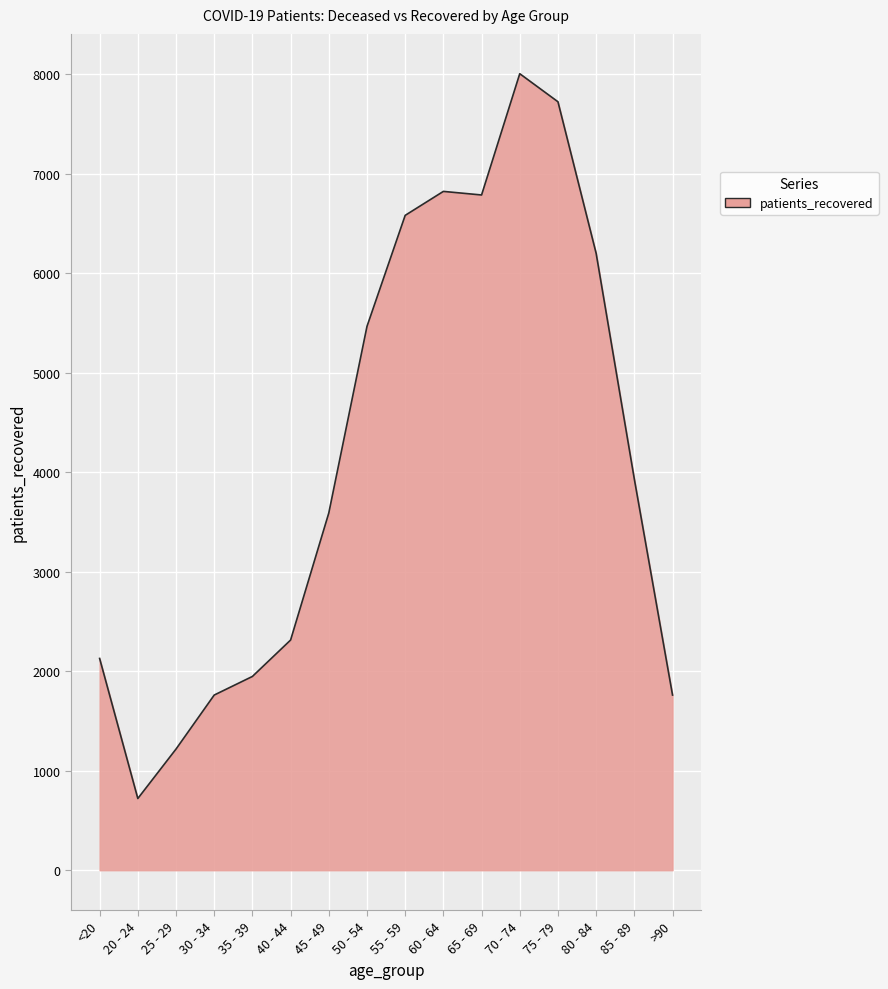

What position from the right is >90?

1